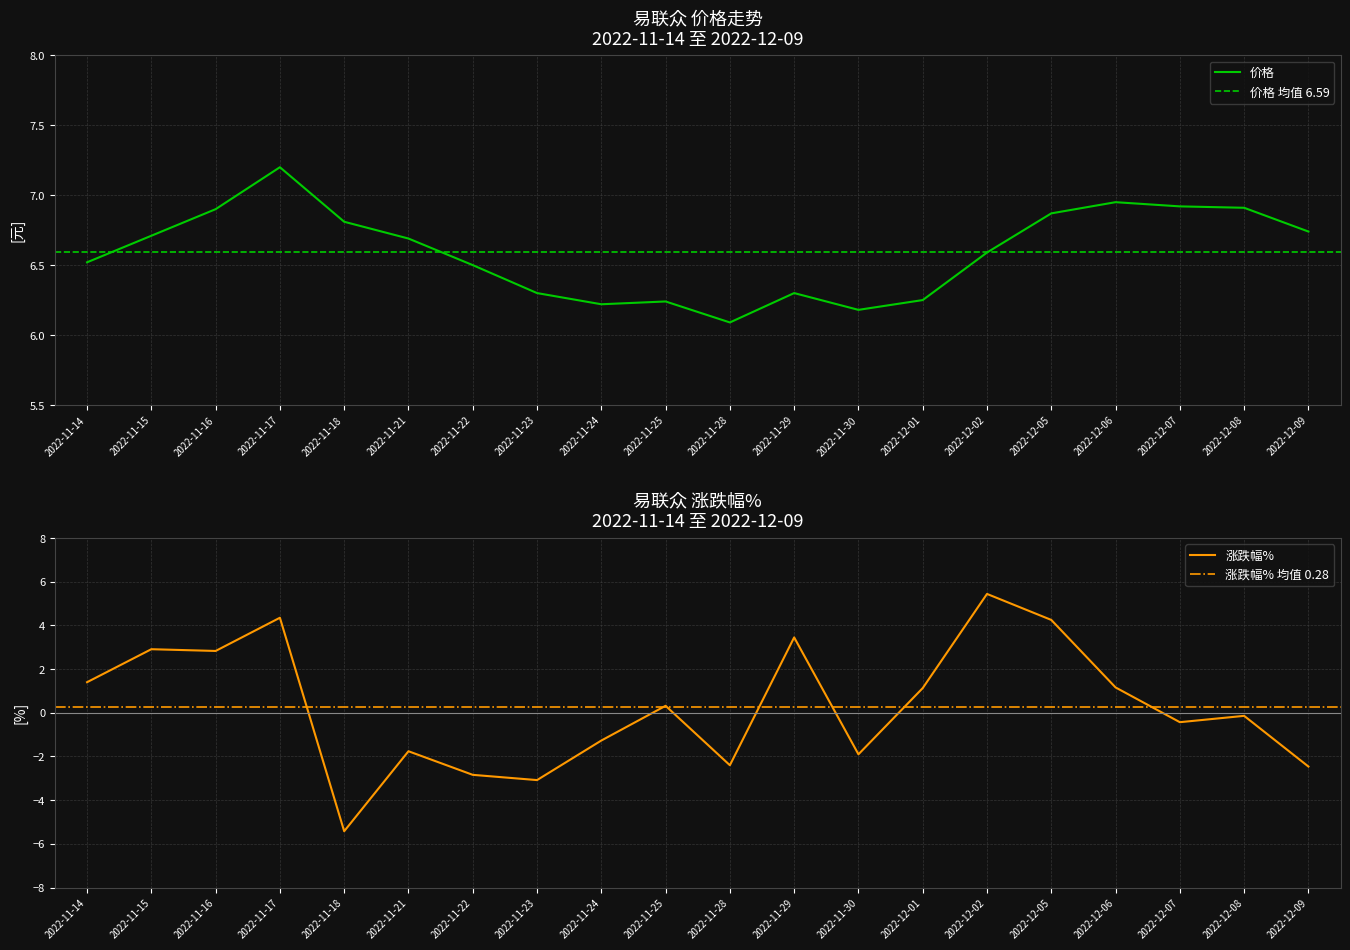

Which series has the largest total across all categories?

价格